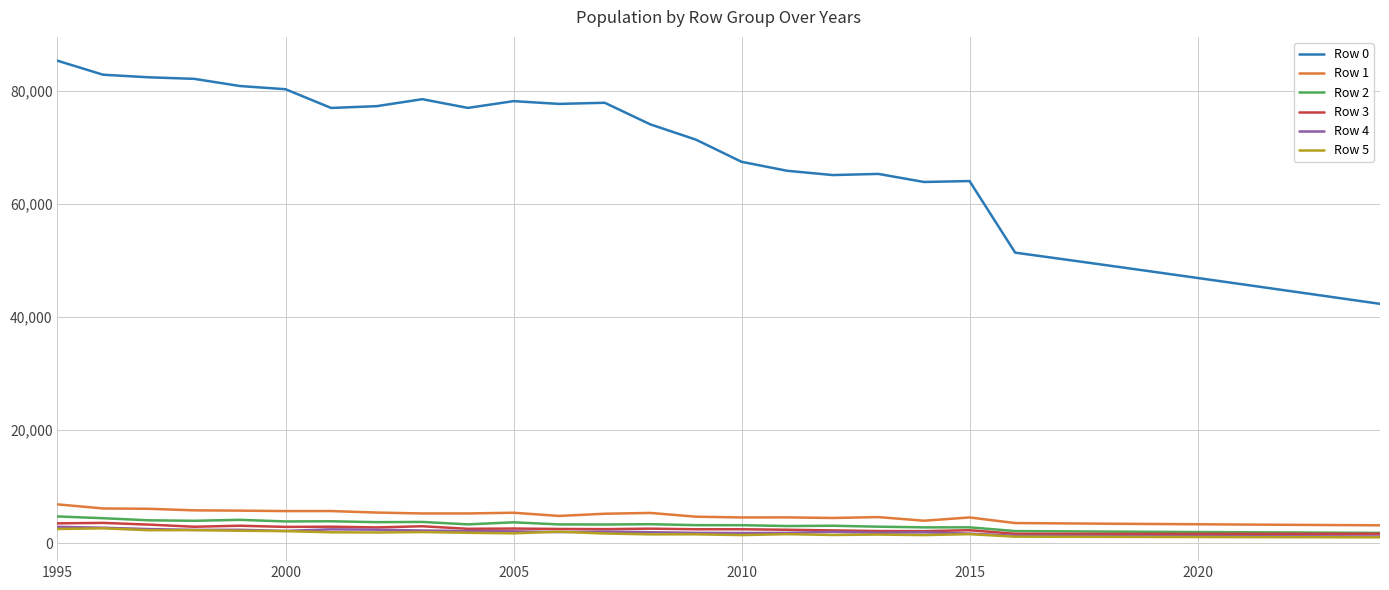

Which series has the widest spread of values?

Row 0